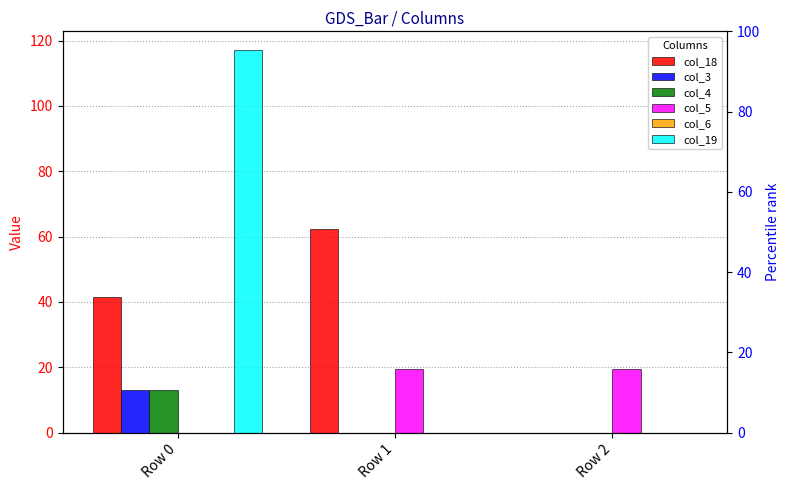

Reading left to right, what are all the values shown in this chart?

col_18: Row 0=41.6	Row 1=62.4	Row 2=0.0
col_3: Row 0=13.0	Row 1=0.0	Row 2=0.0
col_4: Row 0=13.0	Row 1=0.0	Row 2=0.0
col_5: Row 0=0.0	Row 1=19.5	Row 2=19.5
col_6: Row 0=0.0	Row 1=0.0	Row 2=0.0
col_19: Row 0=117.0	Row 1=0.0	Row 2=0.0